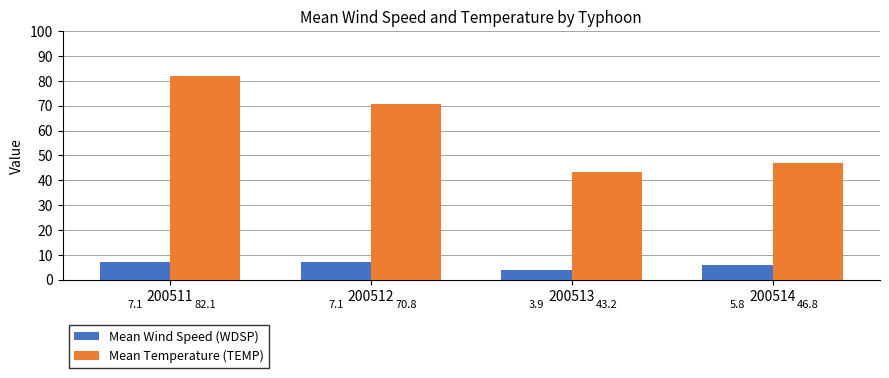

The value of Mean Temperature (TEMP) at 200513 is 43.2. True or false?

True